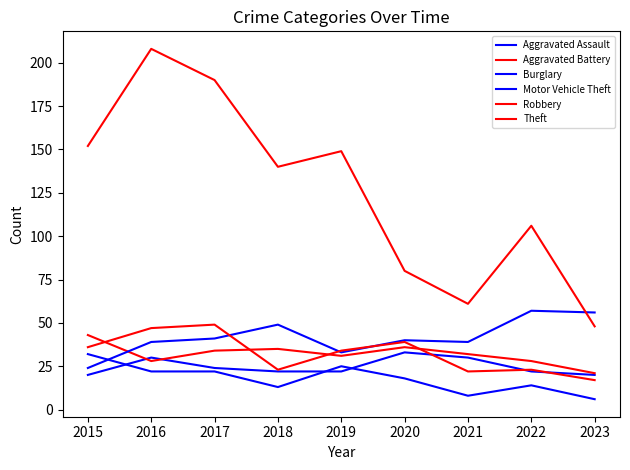

How many lines are shown in the chart?

6